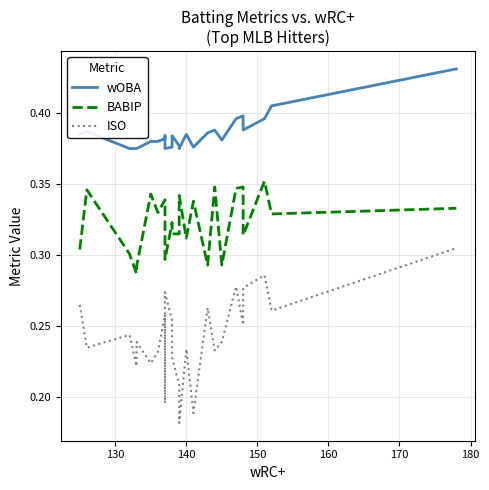

How many lines are shown in the chart?

3